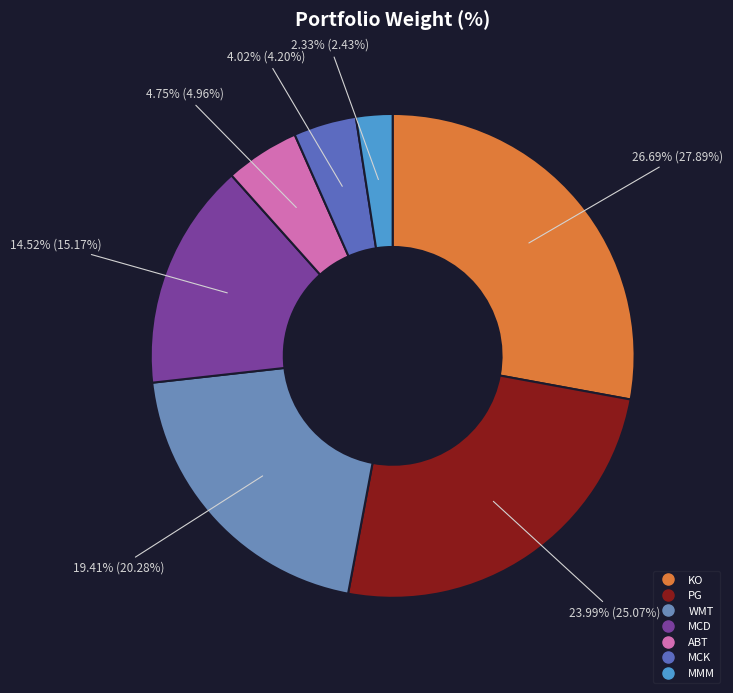

How many segments does this pie chart have?

7